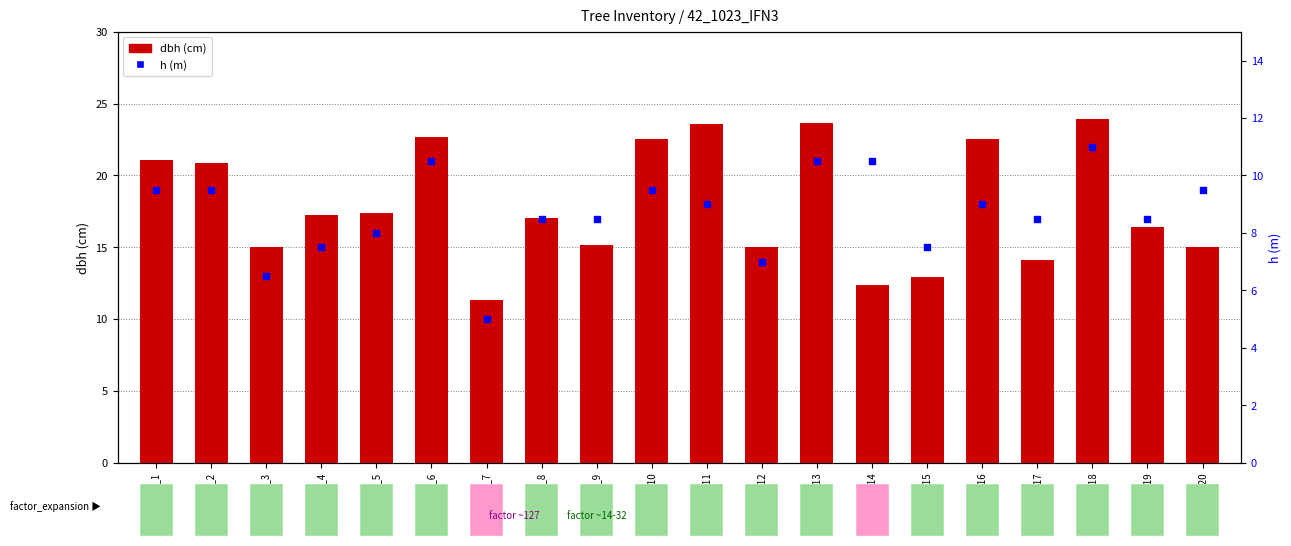

What is the total value across all series at Tree_5?

25.4